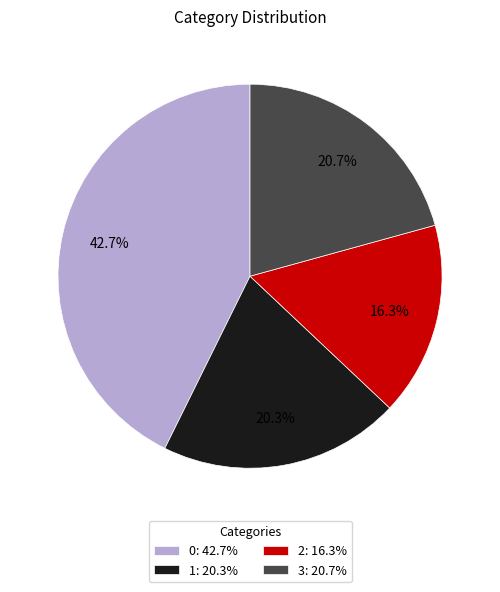

Does any single category account for the majority?

No